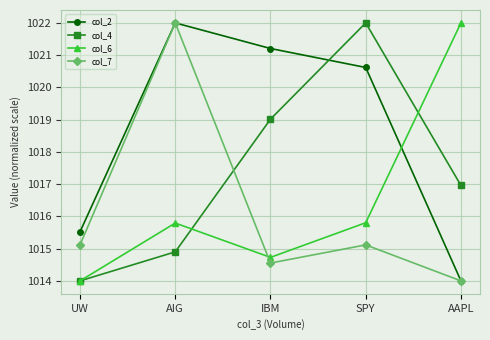

Rank the series at SPY from lowest to highest value.

col_7, col_6, col_2, col_4